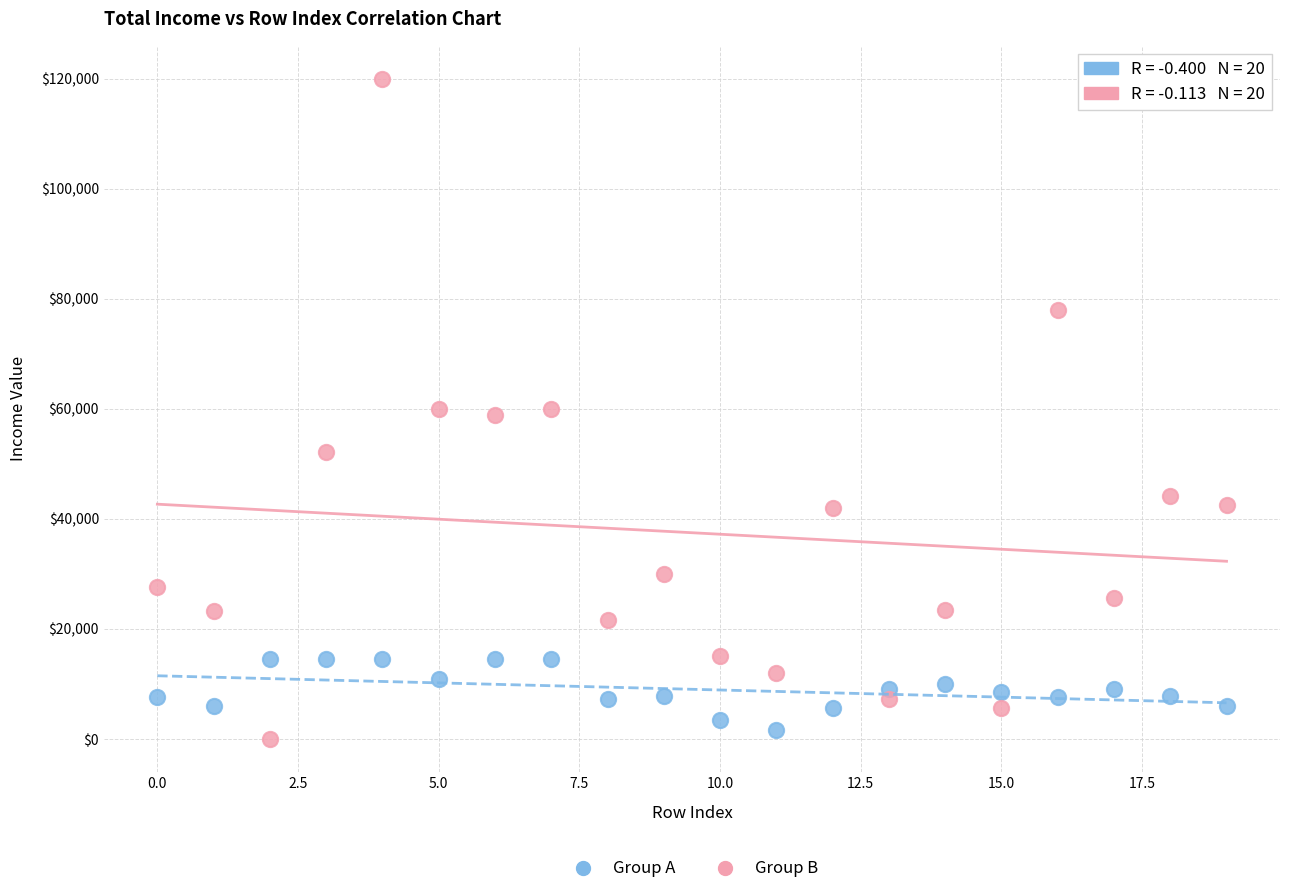

Which series has the largest Y range (max minus min)?

Group B